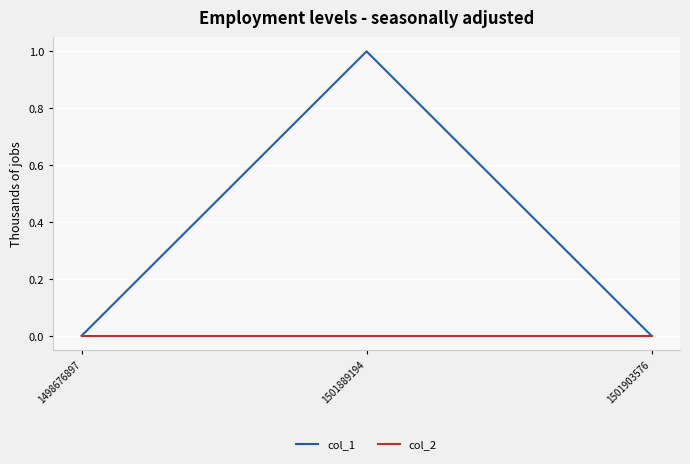

Which series has the largest total across all categories?

col_1